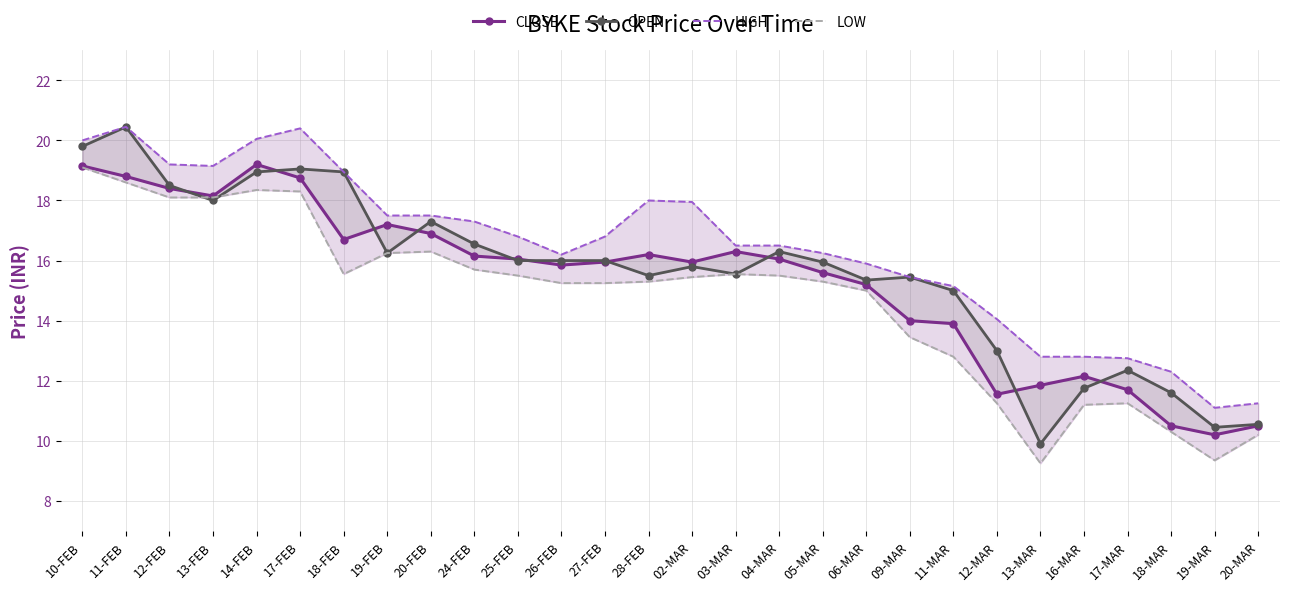

What are all the series names shown in the legend?

CLOSE, OPEN, HIGH, LOW